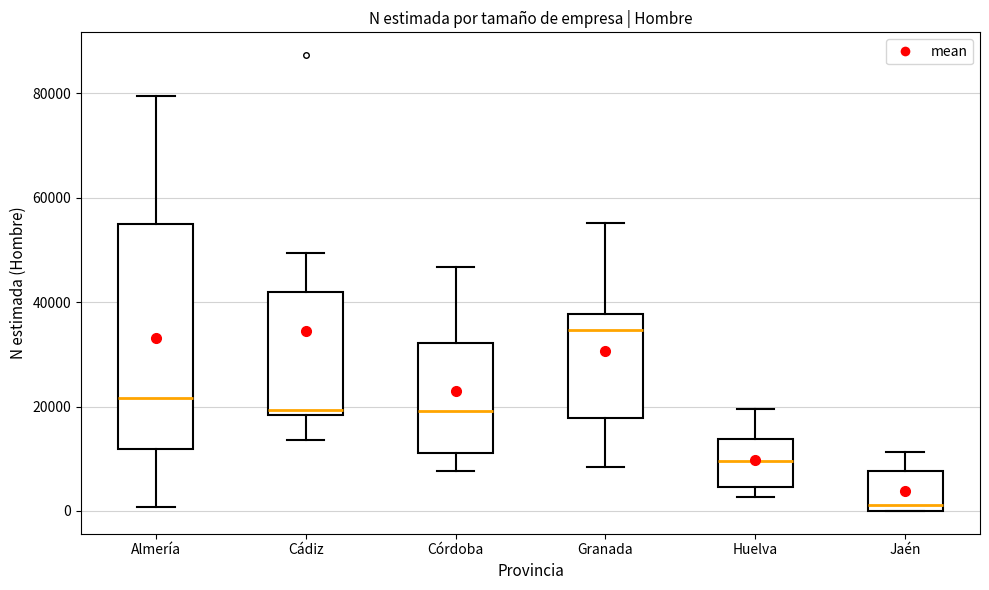

Comparing the boxes themselves (not the whiskers), which one is the tallest?

Almería